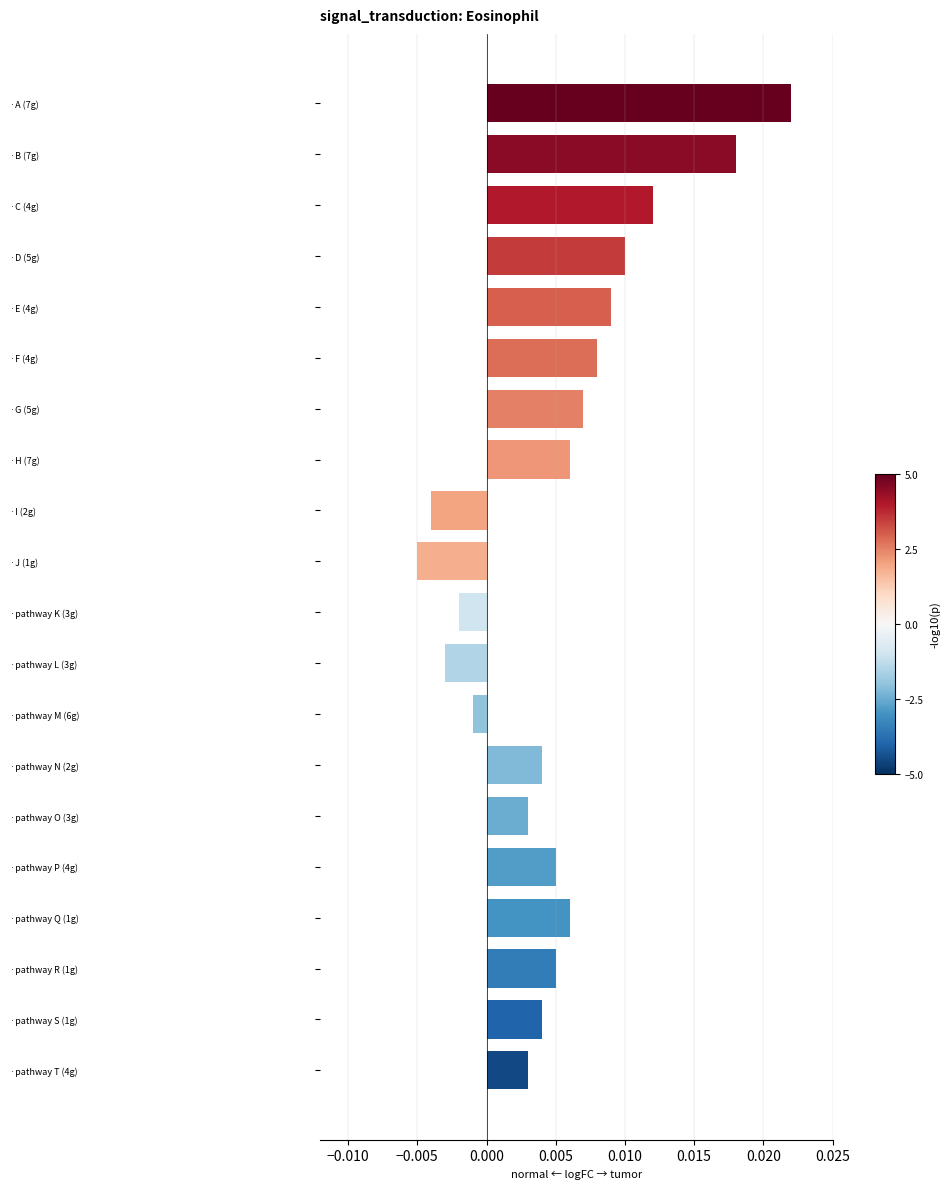

Which label corresponds to the largest value in the chart?

·A (7g)